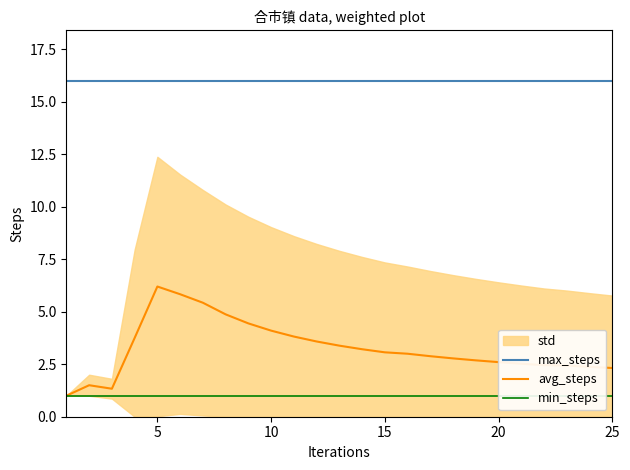

True or false: max_steps and avg_steps cross at least once.

False